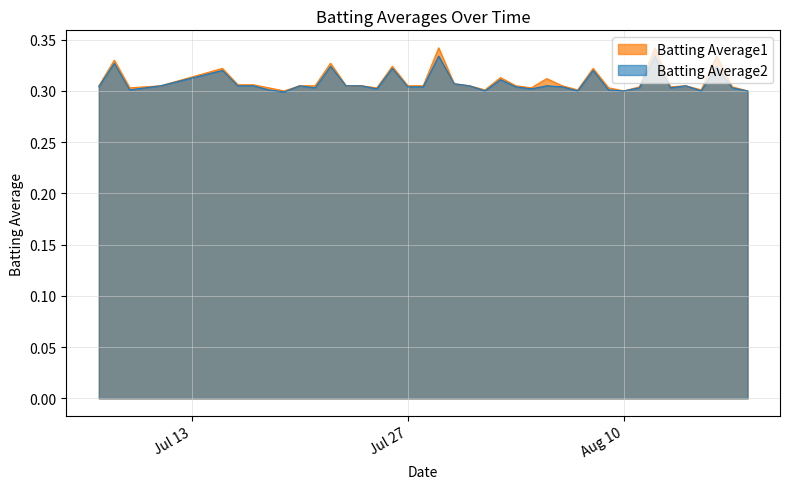

Count the number of data series in this chart.

2